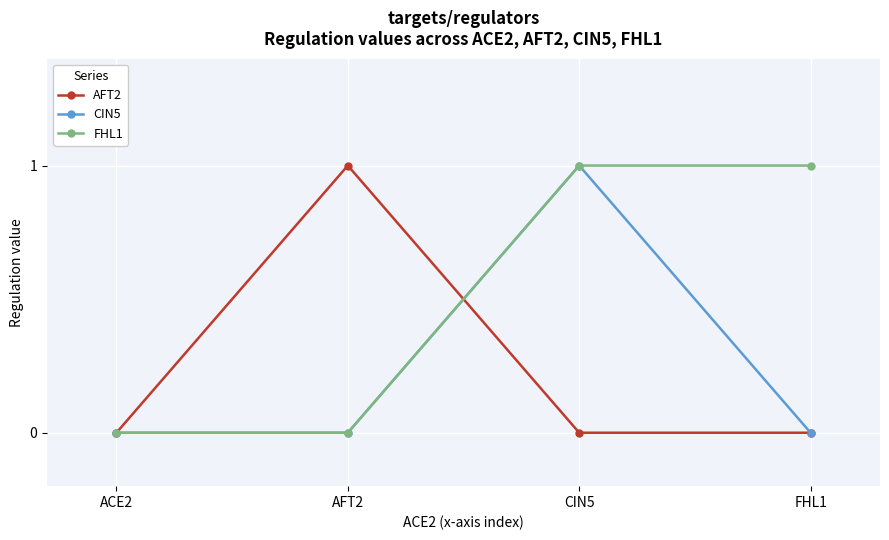

What is the maximum value shown in the chart?

1